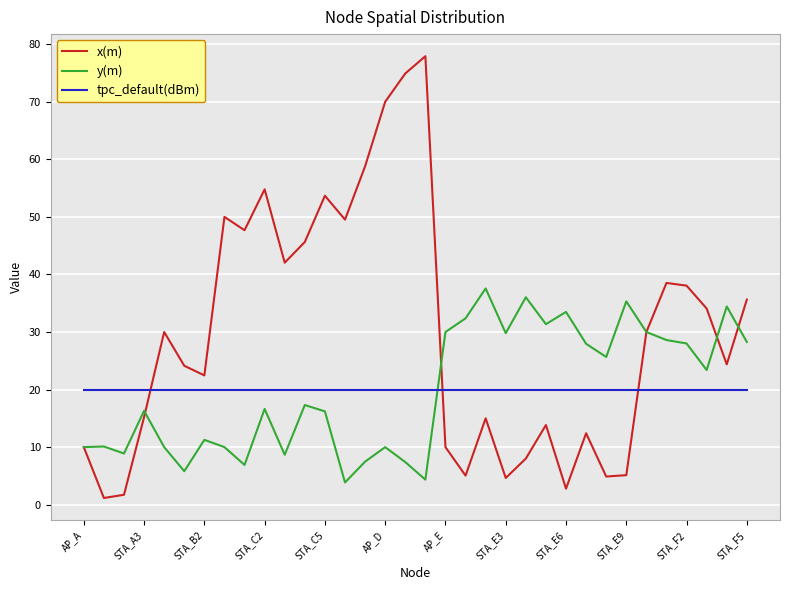

What are all the series names shown in the legend?

x(m), y(m), tpc_default(dBm)